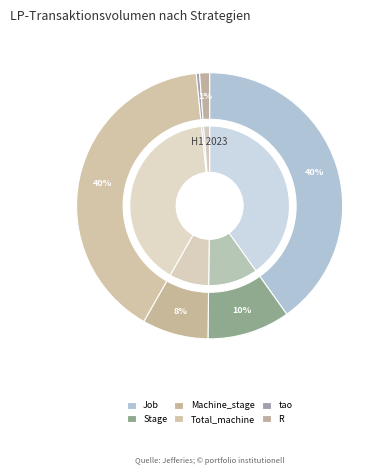

Is R the majority of the pie?

No